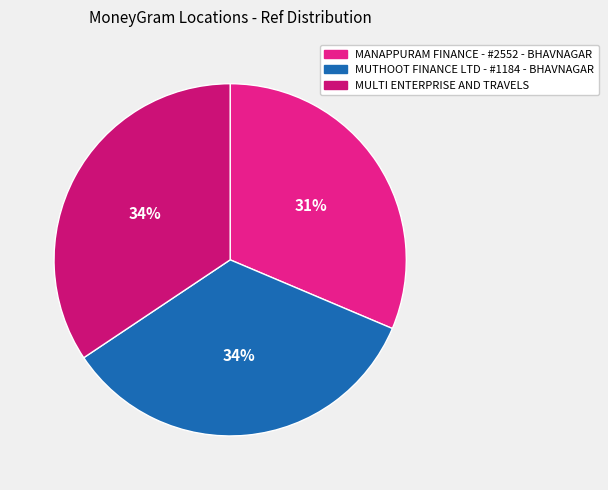

How many segments does this pie chart have?

3